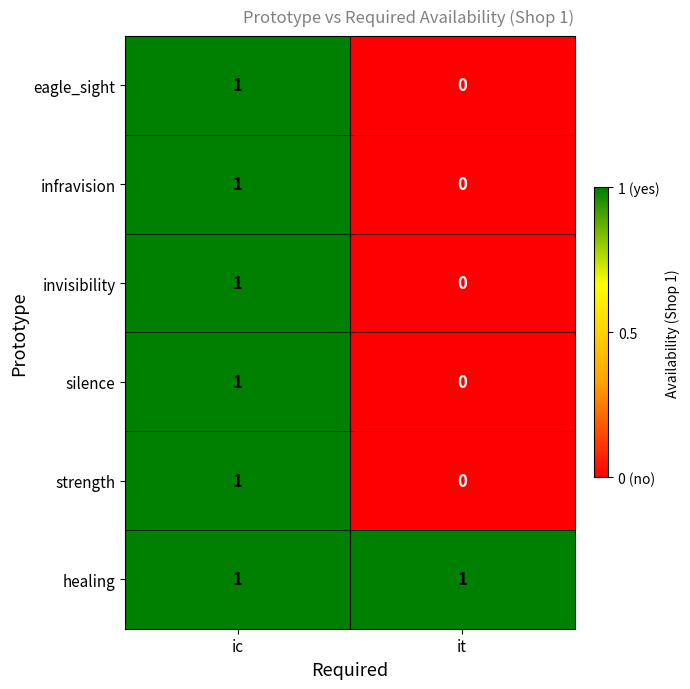

Is it true that invisibility equals 0 at ic?

False